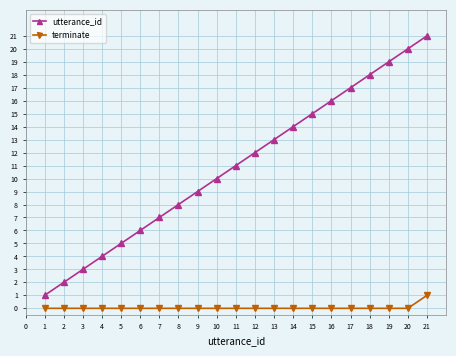

What are all the series names shown in the legend?

utterance_id, terminate